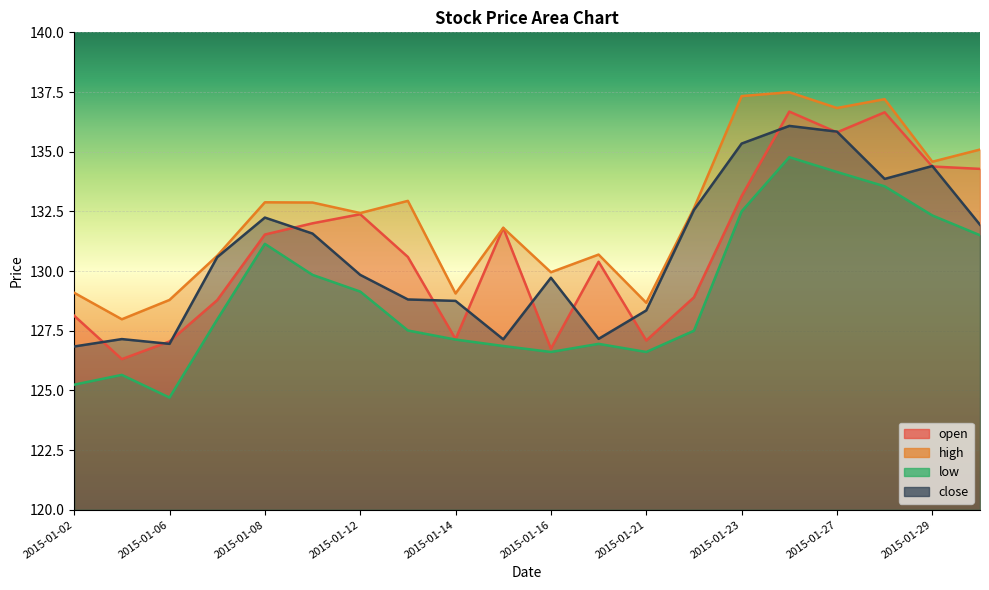

True or false: close has more than 0 points higher than both neighbors.

True